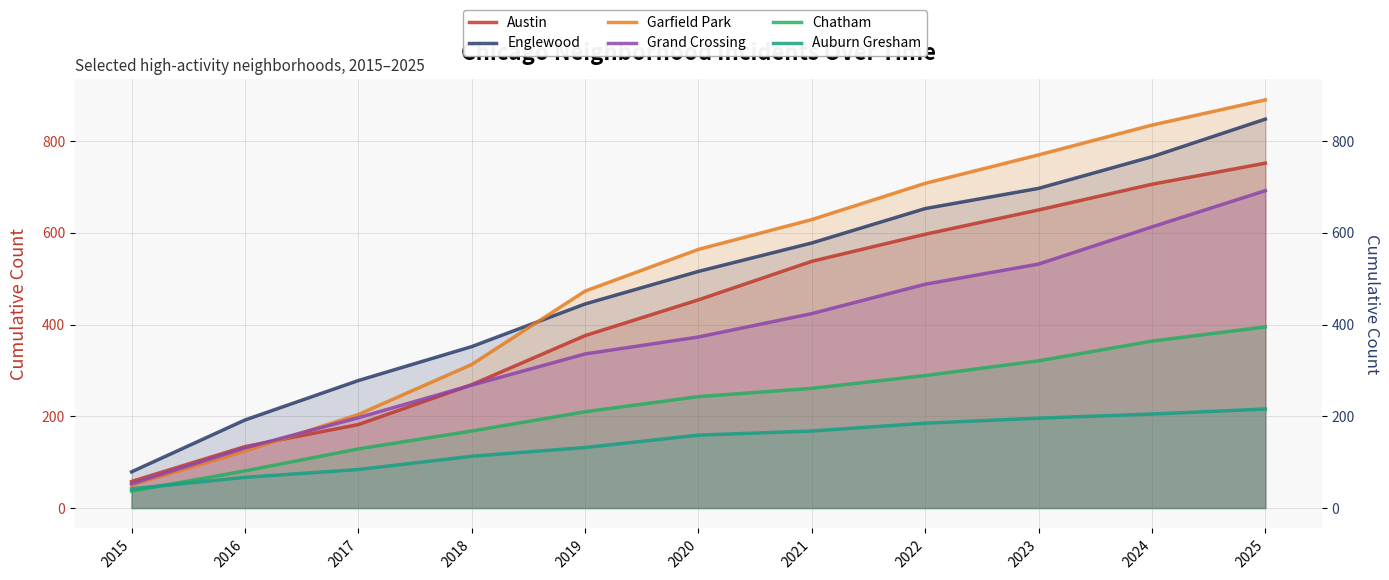

Does the chart display data point markers on the line(s)?

No